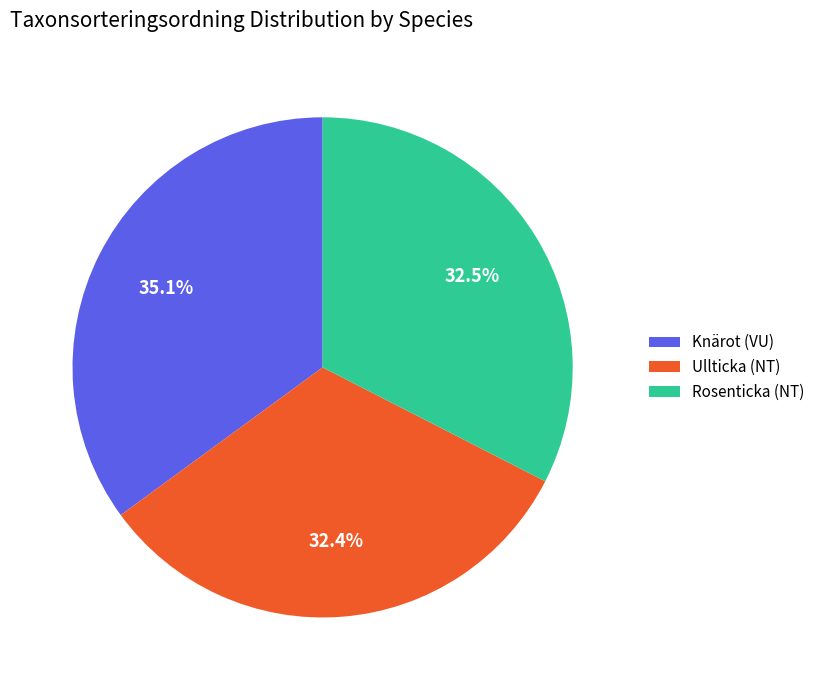

Is there any slice that represents more than half of the pie?

No